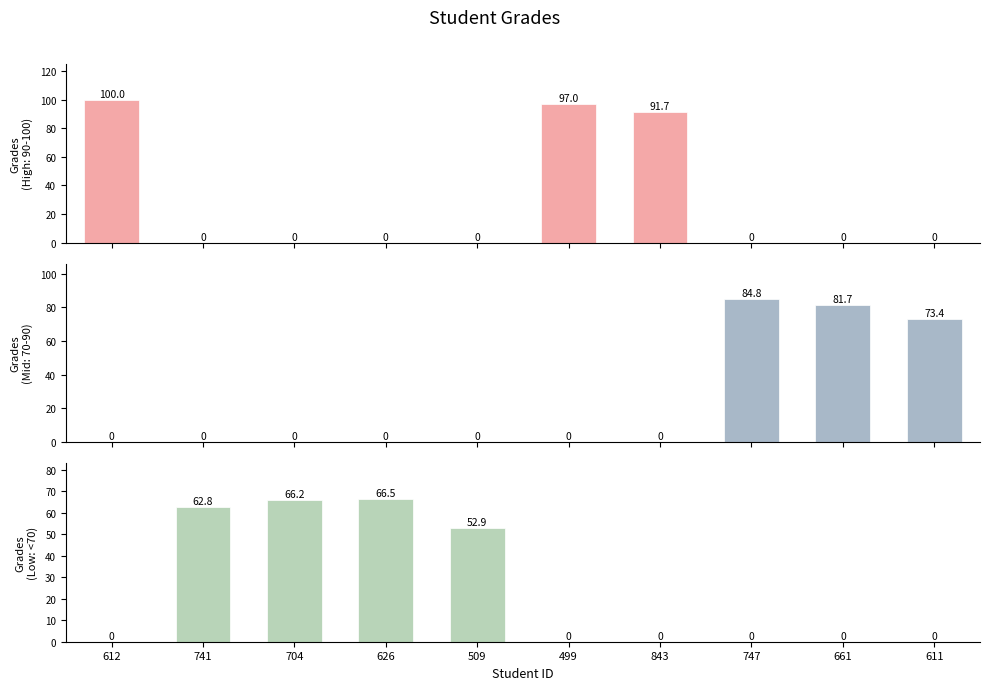

The value at 611 is 0.0. True or false?

True